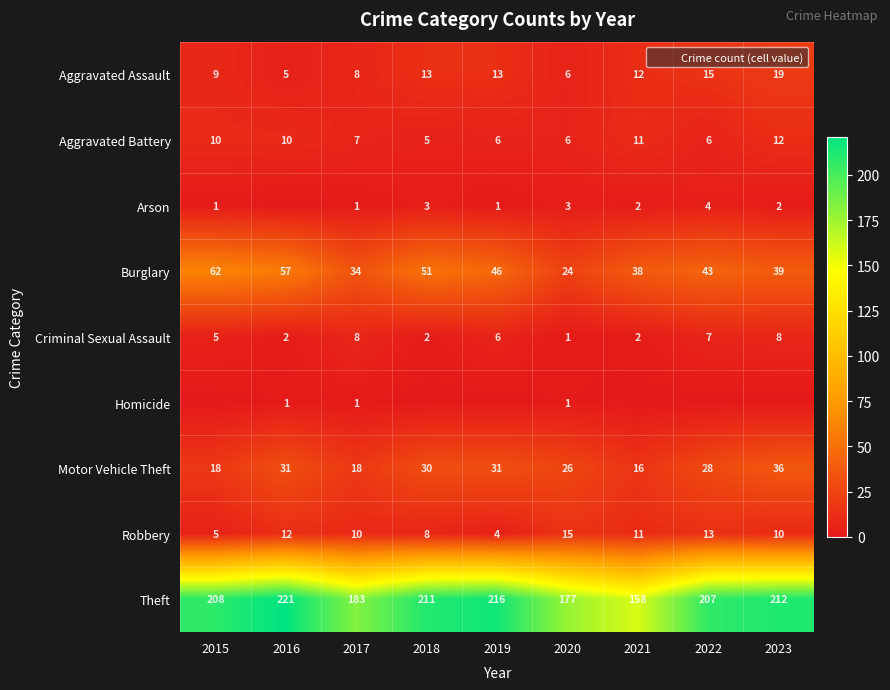

Which series changed the most between 2015 and 2017?

Burglary